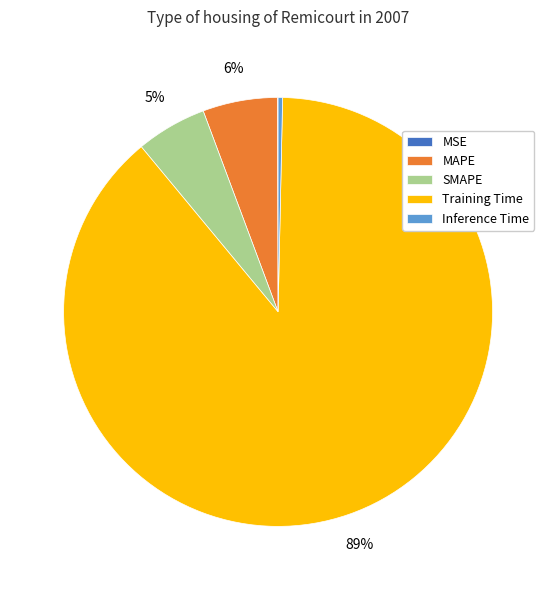

Between Training Time and Inference Time, which is larger?

Training Time